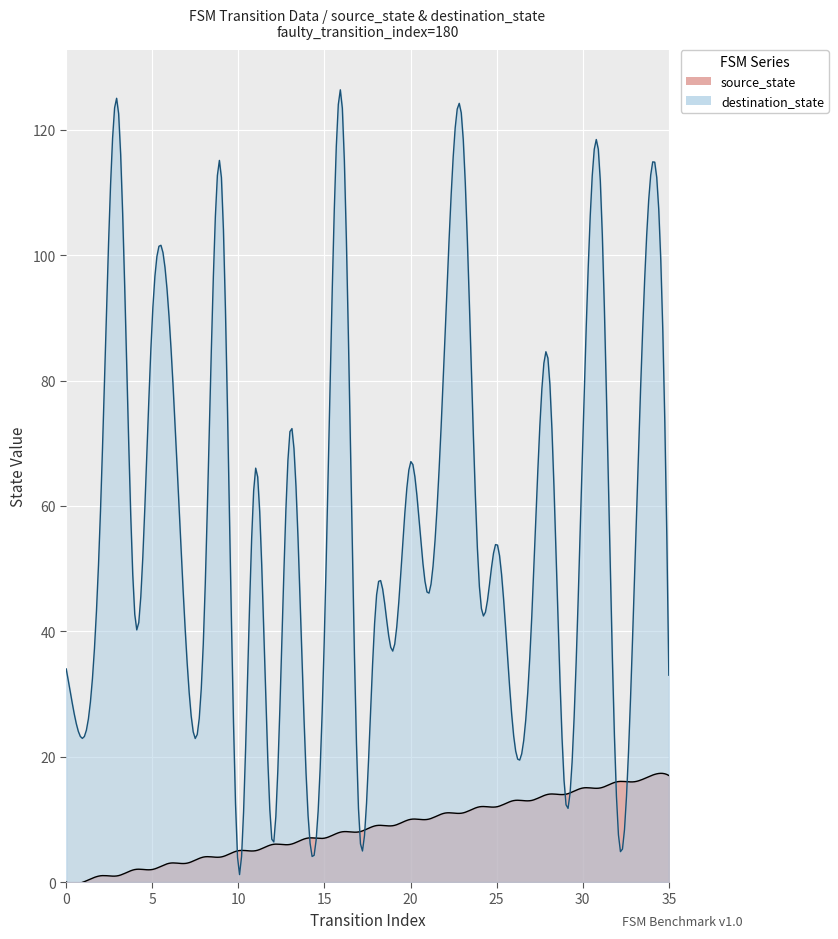

What is the value of the destination_state point at the 4th from the left?

124